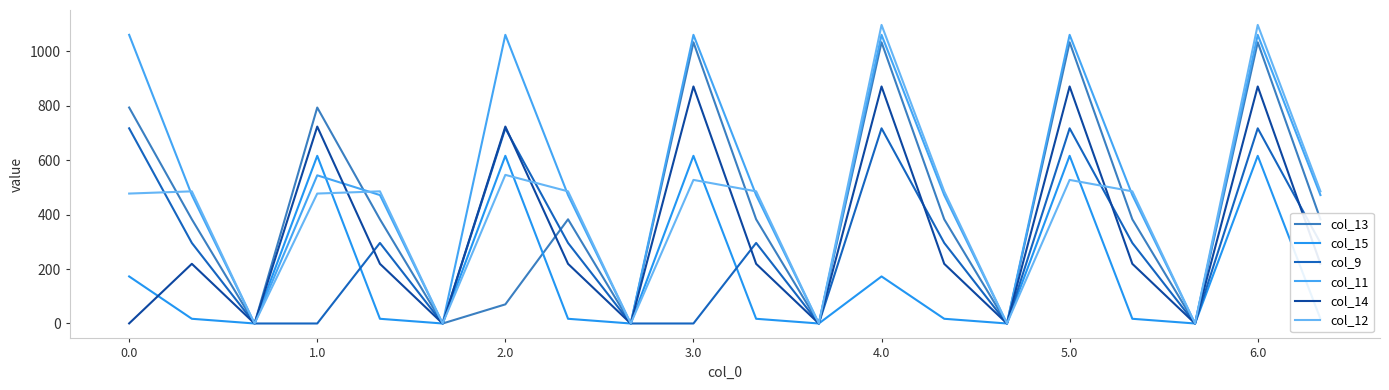

Which series ends up on top after the final intersection of col_12 and col_14?

col_12